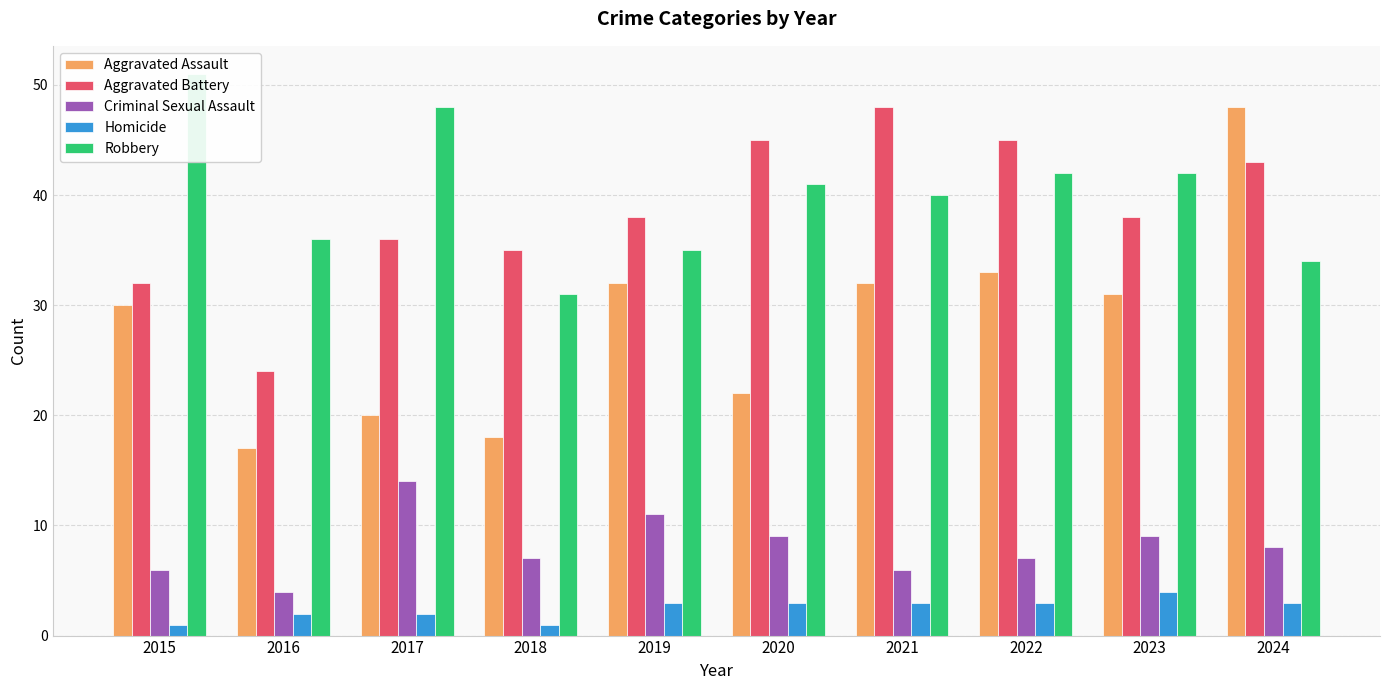

Reading left to right, list all the values displayed in this chart.

Aggravated Assault: 2015=30	2016=17	2017=20	2018=18	2019=32	2020=22	2021=32	2022=33	2023=31	2024=48
Aggravated Battery: 2015=32	2016=24	2017=36	2018=35	2019=38	2020=45	2021=48	2022=45	2023=38	2024=43
Criminal Sexual Assault: 2015=6	2016=4	2017=14	2018=7	2019=11	2020=9	2021=6	2022=7	2023=9	2024=8
Homicide: 2015=1	2016=2	2017=2	2018=1	2019=3	2020=3	2021=3	2022=3	2023=4	2024=3
Robbery: 2015=51	2016=36	2017=48	2018=31	2019=35	2020=41	2021=40	2022=42	2023=42	2024=34